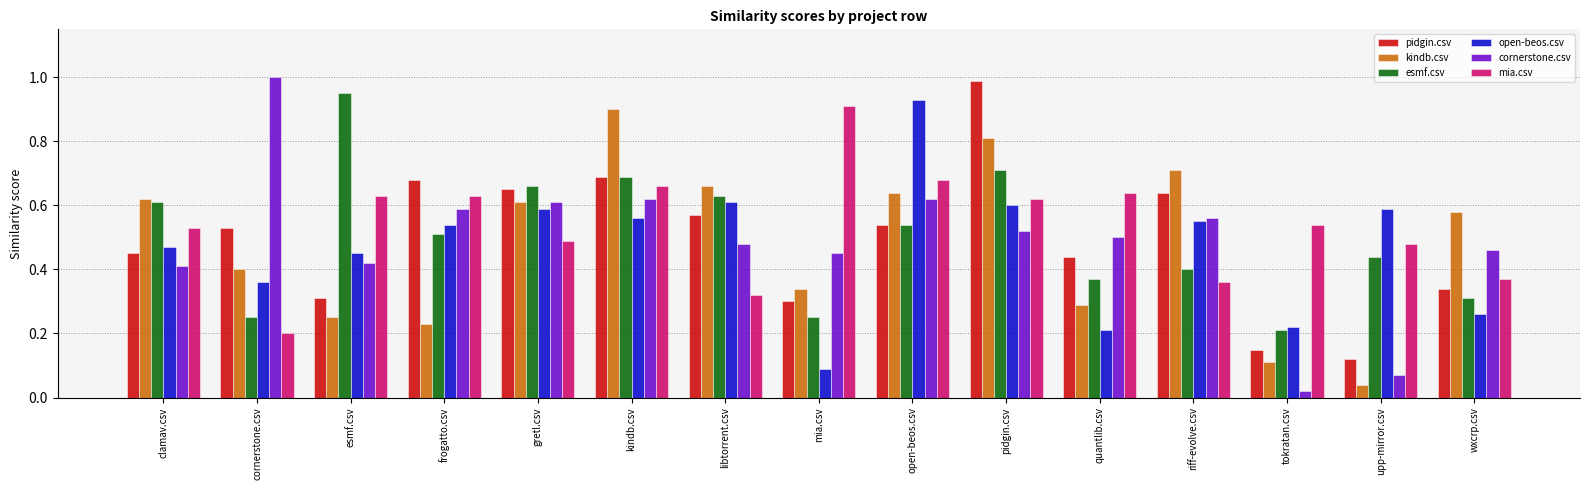

Is the value of open-beos.csv at upp-mirror.csv greater than the value of mia.csv at gretl.csv?

Yes